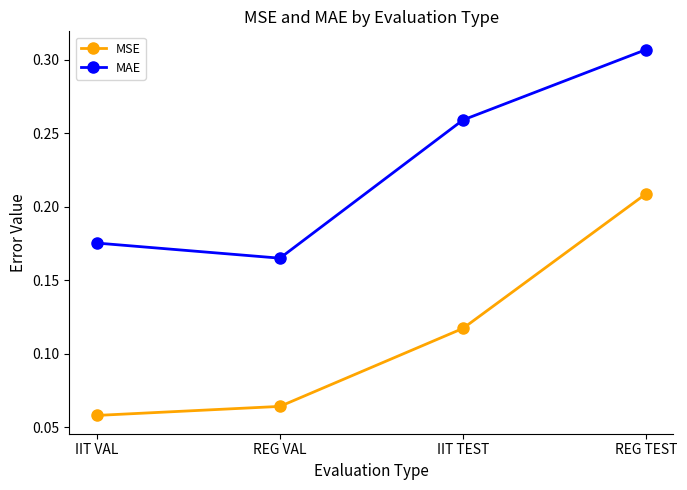

Which category has the lowest value across all series?

IIT VAL